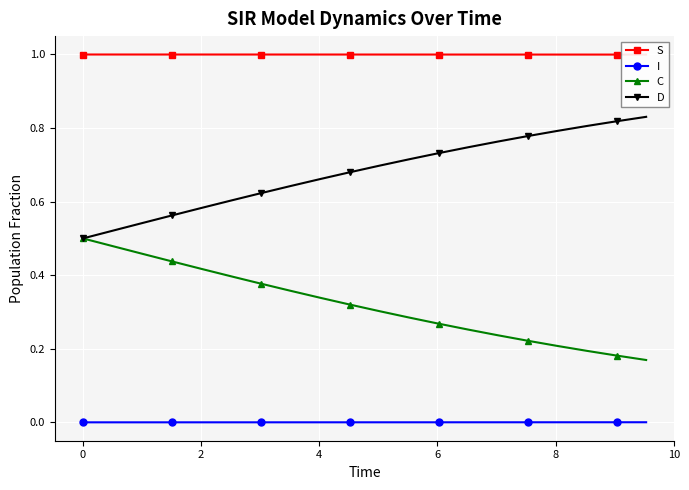

True or false: I and D intersect in this chart.

False